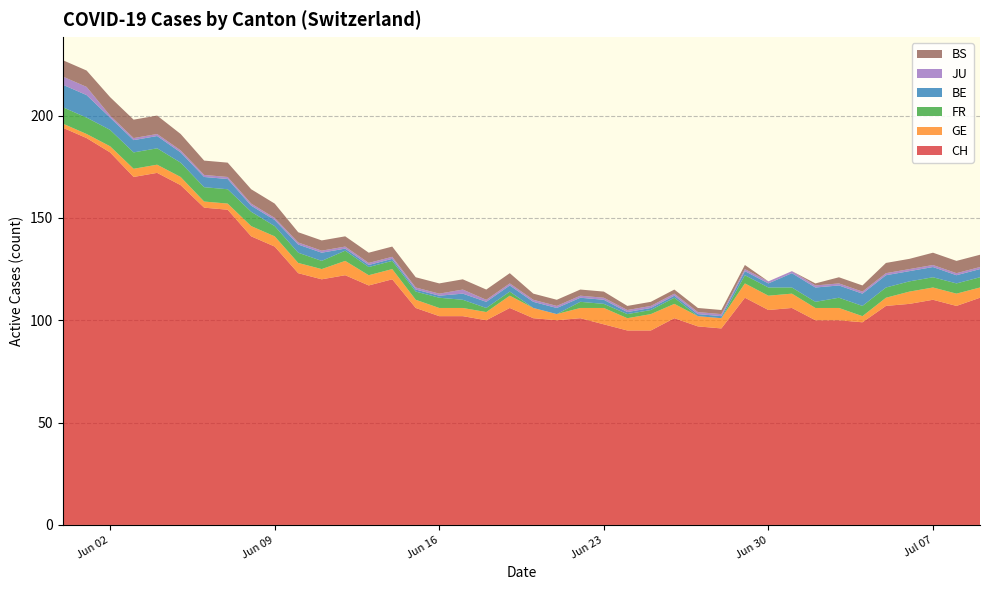

Reading right to left, what are all the values shown in this chart?

CH: 2020-07-09=111	2020-07-08=107	2020-07-07=110	2020-07-06=108	2020-07-05=107	2020-07-04=99	2020-07-03=100	2020-07-02=100	2020-07-01=106	2020-06-30=105	2020-06-29=111	2020-06-28=96	2020-06-27=97	2020-06-26=101	2020-06-25=95	2020-06-24=95	2020-06-23=98	2020-06-22=101	2020-06-21=100	2020-06-20=101	2020-06-19=106	2020-06-18=100	2020-06-17=102	2020-06-16=102	2020-06-15=106	2020-06-14=120	2020-06-13=117	2020-06-12=122	2020-06-11=120	2020-06-10=123	2020-06-09=136	2020-06-08=141	2020-06-07=154	2020-06-06=155	2020-06-05=166	2020-06-04=172	2020-06-03=170	2020-06-02=182	2020-06-01=189	2020-05-31=194
GE: 2020-07-09=5	2020-07-08=6	2020-07-07=6	2020-07-06=6	2020-07-05=4	2020-07-04=3	2020-07-03=6	2020-07-02=6	2020-07-01=7	2020-06-30=7	2020-06-29=7	2020-06-28=5	2020-06-27=5	2020-06-26=7	2020-06-25=8	2020-06-24=6	2020-06-23=8	2020-06-22=5	2020-06-21=3	2020-06-20=5	2020-06-19=6	2020-06-18=4	2020-06-17=4	2020-06-16=4	2020-06-15=4	2020-06-14=5	2020-06-13=5	2020-06-12=7	2020-06-11=5	2020-06-10=5	2020-06-09=5	2020-06-08=5	2020-06-07=3	2020-06-06=3	2020-06-05=4	2020-06-04=4	2020-06-03=4	2020-06-02=3	2020-06-01=2	2020-05-31=2
FR: 2020-07-09=5	2020-07-08=5	2020-07-07=5	2020-07-06=5	2020-07-05=5	2020-07-04=5	2020-07-03=5	2020-07-02=3	2020-07-01=3	2020-06-30=4	2020-06-29=4	2020-06-28=0	2020-06-27=0	2020-06-26=3	2020-06-25=2	2020-06-24=2	2020-06-23=2	2020-06-22=3	2020-06-21=0	2020-06-20=0	2020-06-19=2	2020-06-18=2	2020-06-17=4	2020-06-16=5	2020-06-15=4	2020-06-14=4	2020-06-13=4	2020-06-12=5	2020-06-11=4	2020-06-10=5	2020-06-09=5	2020-06-08=7	2020-06-07=7	2020-06-06=7	2020-06-05=7	2020-06-04=8	2020-06-03=8	2020-06-02=8	2020-06-01=8	2020-05-31=8
BE: 2020-07-09=4	2020-07-08=4	2020-07-07=5	2020-07-06=5	2020-07-05=6	2020-07-04=6	2020-07-03=6	2020-07-02=7	2020-07-01=7	2020-06-30=2	2020-06-29=2	2020-06-28=1	2020-06-27=1	2020-06-26=1	2020-06-25=1	2020-06-24=1	2020-06-23=2	2020-06-22=2	2020-06-21=3	2020-06-20=3	2020-06-19=3	2020-06-18=3	2020-06-17=3	2020-06-16=1	2020-06-15=1	2020-06-14=1	2020-06-13=1	2020-06-12=1	2020-06-11=4	2020-06-10=4	2020-06-09=3	2020-06-08=3	2020-06-07=5	2020-06-06=5	2020-06-05=5	2020-06-04=6	2020-06-03=6	2020-06-02=6	2020-06-01=11	2020-05-31=11
JU: 2020-07-09=1	2020-07-08=1	2020-07-07=1	2020-07-06=1	2020-07-05=1	2020-07-04=1	2020-07-03=1	2020-07-02=1	2020-07-01=1	2020-06-30=1	2020-06-29=1	2020-06-28=1	2020-06-27=1	2020-06-26=1	2020-06-25=1	2020-06-24=1	2020-06-23=1	2020-06-22=1	2020-06-21=1	2020-06-20=1	2020-06-19=1	2020-06-18=1	2020-06-17=2	2020-06-16=1	2020-06-15=1	2020-06-14=1	2020-06-13=1	2020-06-12=1	2020-06-11=1	2020-06-10=1	2020-06-09=1	2020-06-08=1	2020-06-07=1	2020-06-06=1	2020-06-05=1	2020-06-04=1	2020-06-03=1	2020-06-02=1	2020-06-01=4	2020-05-31=4
BS: 2020-07-09=6	2020-07-08=6	2020-07-07=6	2020-07-06=5	2020-07-05=5	2020-07-04=3	2020-07-03=3	2020-07-02=1	2020-07-01=0	2020-06-30=0	2020-06-29=2	2020-06-28=2	2020-06-27=2	2020-06-26=2	2020-06-25=2	2020-06-24=2	2020-06-23=3	2020-06-22=3	2020-06-21=3	2020-06-20=3	2020-06-19=5	2020-06-18=5	2020-06-17=5	2020-06-16=5	2020-06-15=5	2020-06-14=5	2020-06-13=5	2020-06-12=5	2020-06-11=5	2020-06-10=5	2020-06-09=7	2020-06-08=7	2020-06-07=7	2020-06-06=7	2020-06-05=8	2020-06-04=9	2020-06-03=9	2020-06-02=9	2020-06-01=8	2020-05-31=8